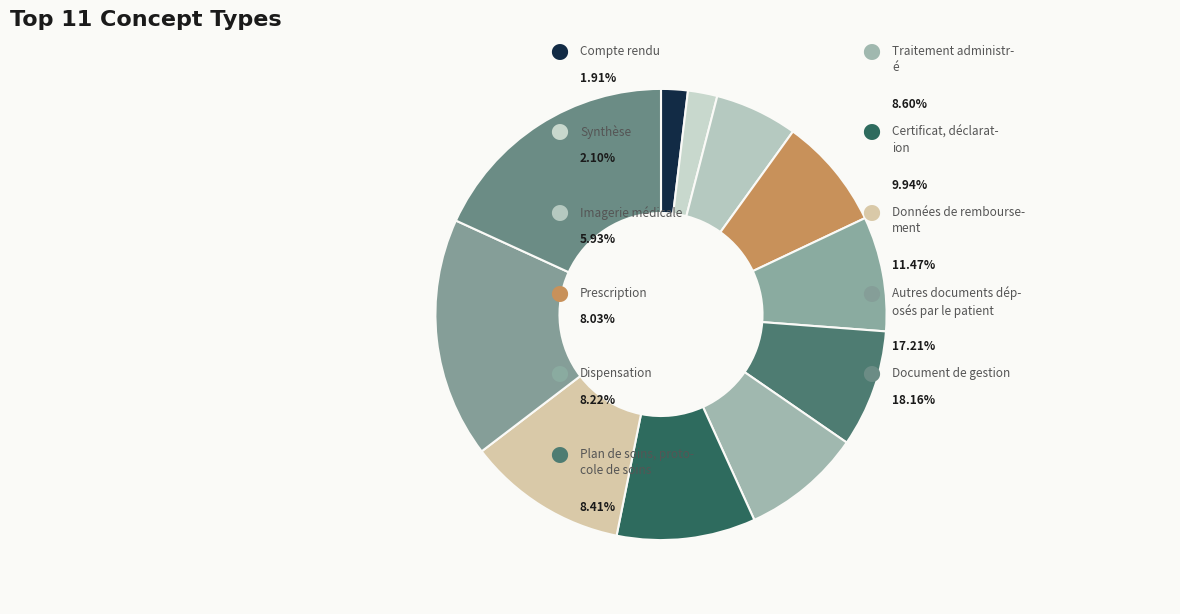

Count the number of slices in the pie.

11